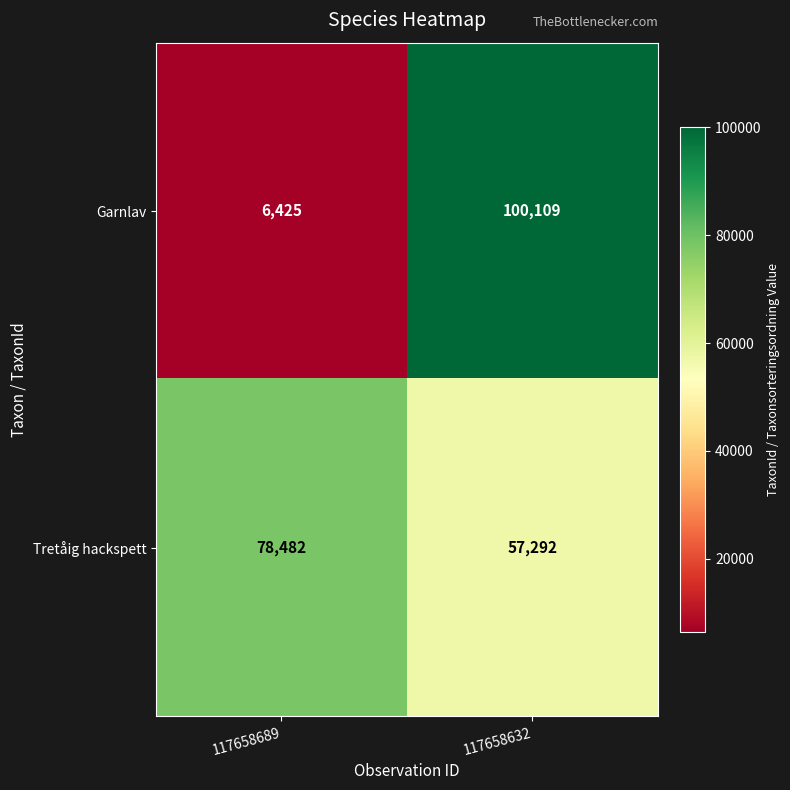

Which category has the lowest value across all series?

117658689